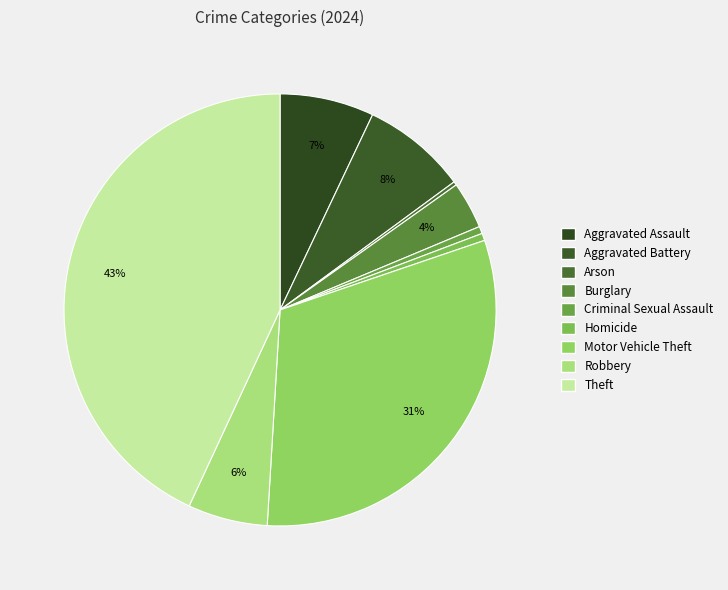

What is the ratio of the value at Burglary to the value at Robbery?

0.6